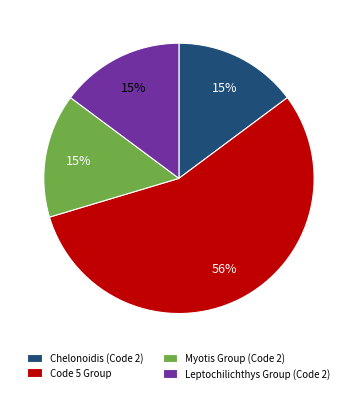

Do Code 5 Group and Myotis Group (Code 2) together represent more than half of the pie?

Yes